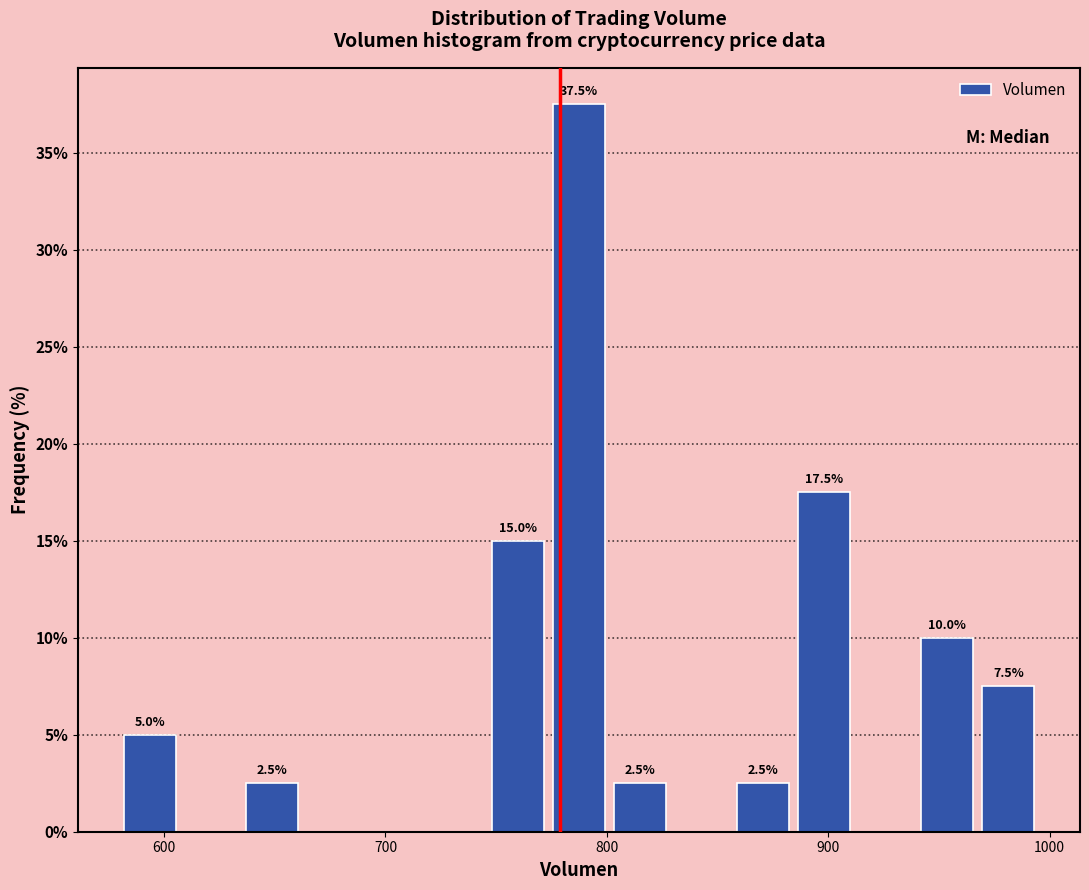

Read against the x-axis, roughly where is the centre of the tallest bar?

790